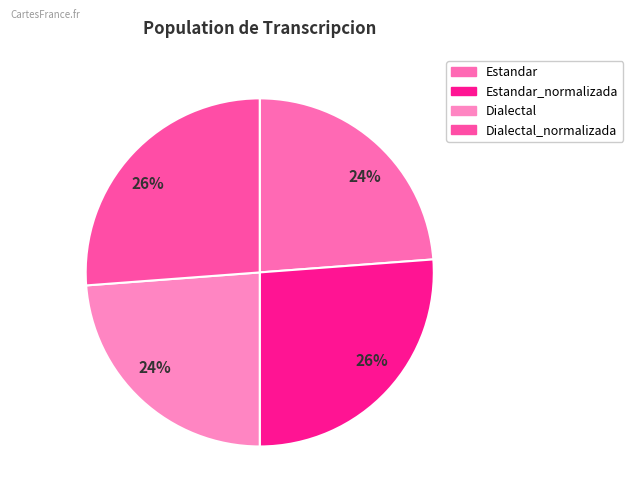

What is the smallest slice in the pie chart?

Estandar